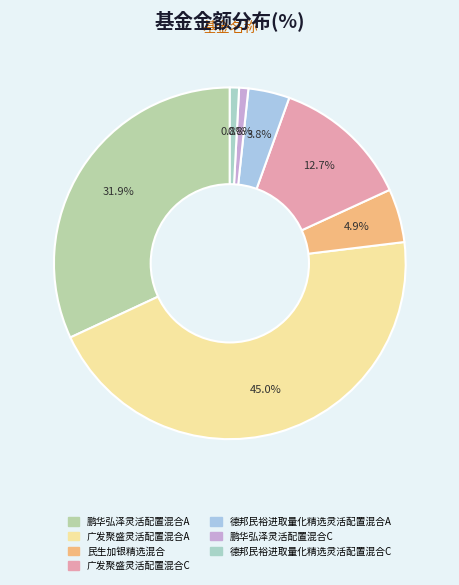

To the nearest percent, what portion does 德邦民裕进取量化精选灵活配置混合C represent?

1%